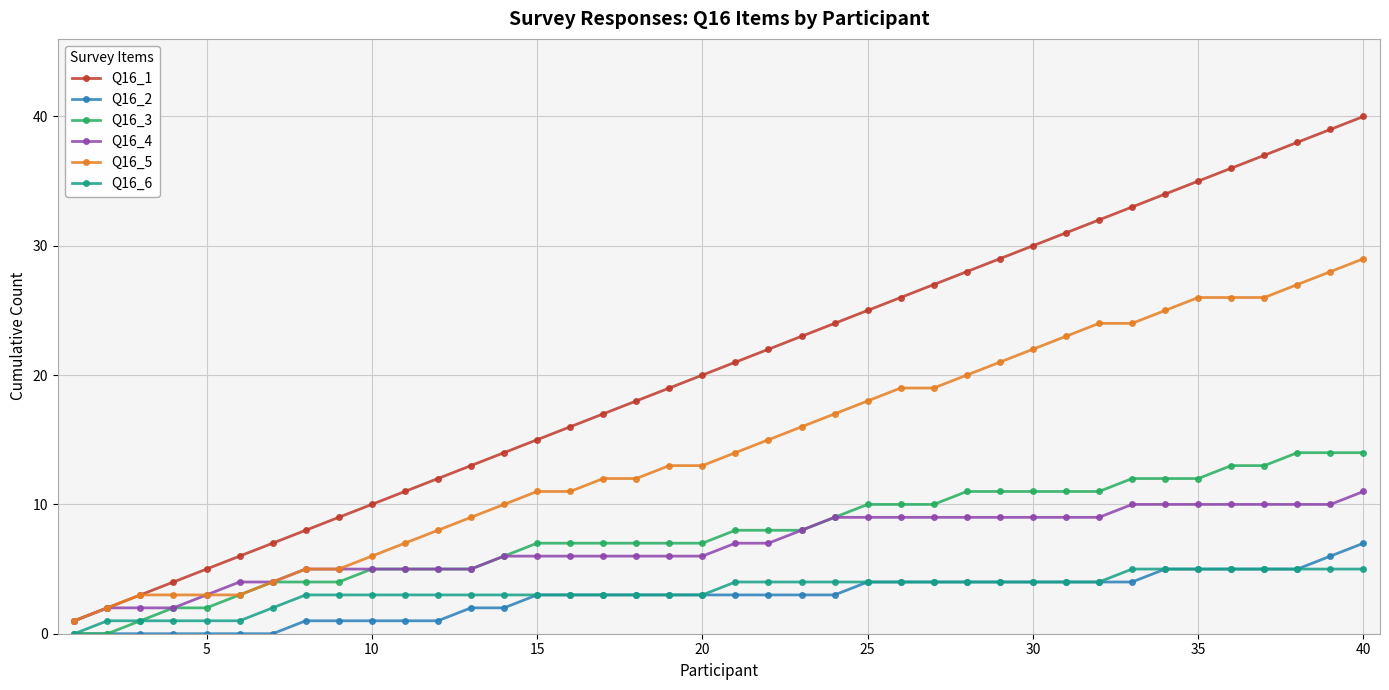

Reading right to left, extract all data points from this chart.

Q16_1: 40	39	38	37	36	35	34	33	32	31	30	29	28	27	26	25	24	23	22	21	20	19	18	17	16	15	14	13	12	11	10	9	8	7	6	5	4	3	2	1
Q16_2: 7	6	5	5	5	5	5	4	4	4	4	4	4	4	4	4	3	3	3	3	3	3	3	3	3	3	2	2	1	1	1	1	1	0	0	0	0	0	0	0
Q16_3: 14	14	14	13	13	12	12	12	11	11	11	11	11	10	10	10	9	8	8	8	7	7	7	7	7	7	6	5	5	5	5	4	4	4	3	2	2	1	0	0
Q16_4: 11	10	10	10	10	10	10	10	9	9	9	9	9	9	9	9	9	8	7	7	6	6	6	6	6	6	6	5	5	5	5	5	5	4	4	3	2	2	2	1
Q16_5: 29	28	27	26	26	26	25	24	24	23	22	21	20	19	19	18	17	16	15	14	13	13	12	12	11	11	10	9	8	7	6	5	5	4	3	3	3	3	2	1
Q16_6: 5	5	5	5	5	5	5	5	4	4	4	4	4	4	4	4	4	4	4	4	3	3	3	3	3	3	3	3	3	3	3	3	3	2	1	1	1	1	1	0